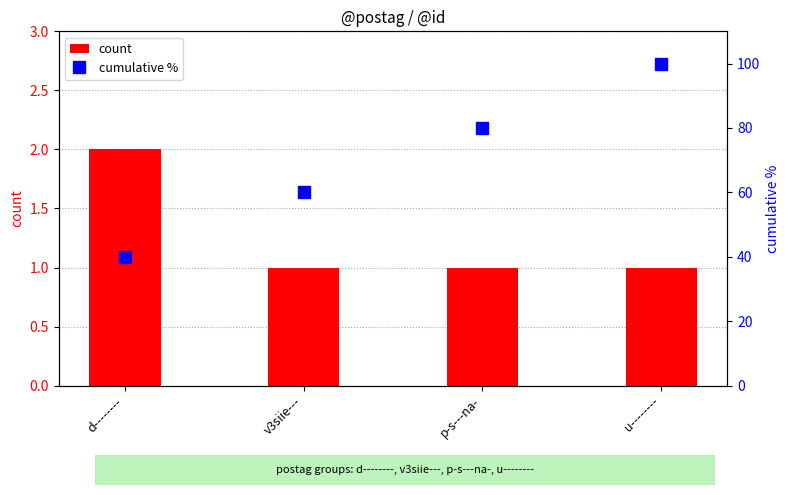

Reading left to right, list all the values displayed in this chart.

count: d--------=2	v3siie---=1	p-s---na-=1	u--------=1
cumulative %: d--------=40	v3siie---=60	p-s---na-=80	u--------=100